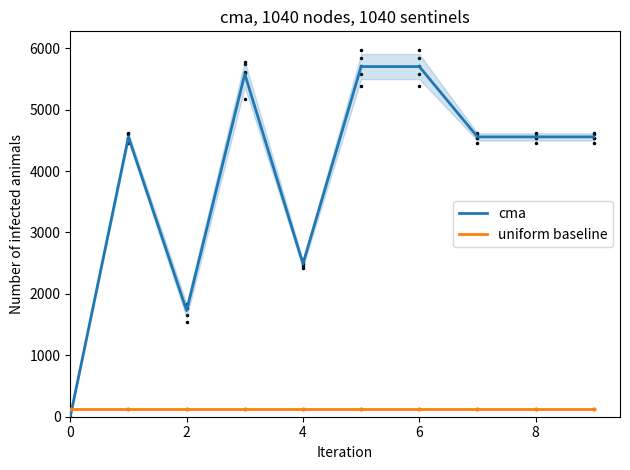

How many intersections are there between cma and uniform baseline?

1